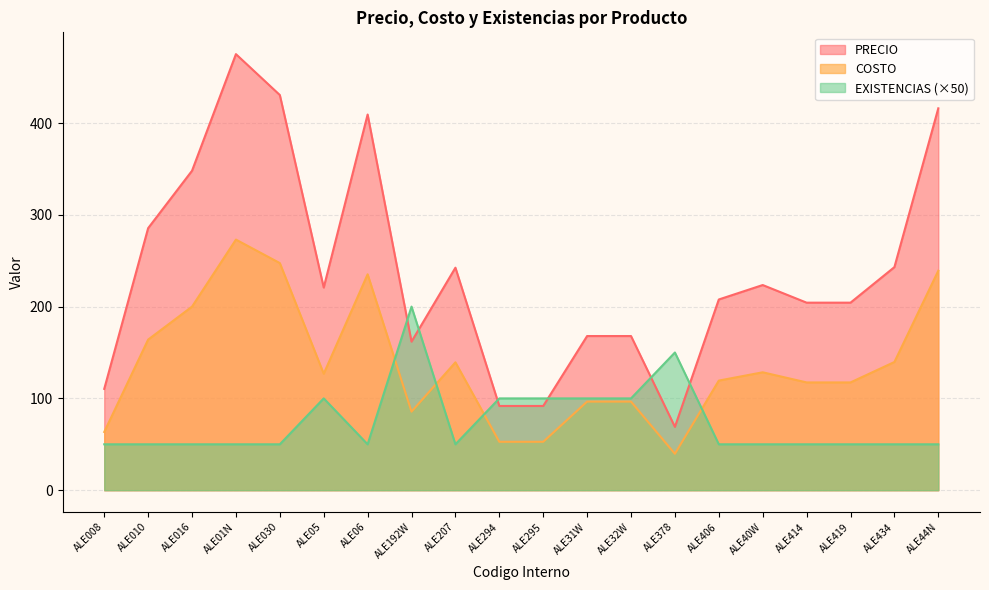

The value of EXISTENCIAS at ALE40W is 31.1. True or false?

False